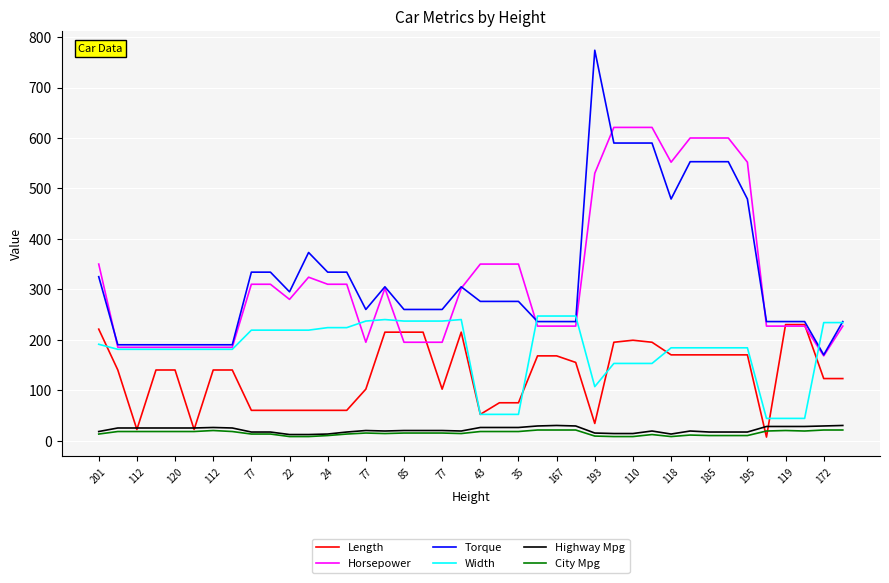

Which series has the largest range (max minus min)?

Torque